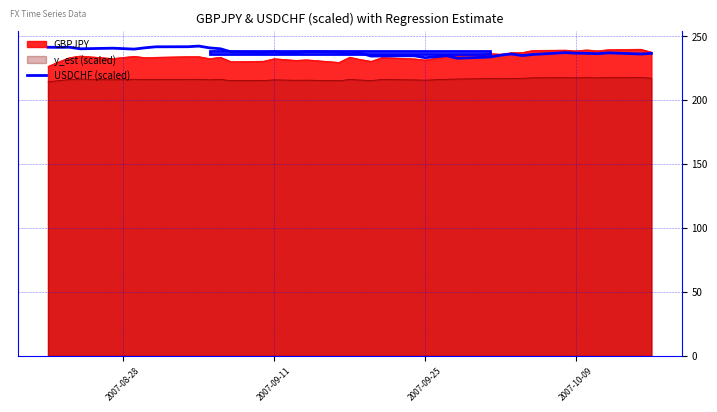

True or false: y_est (scaled) and GBPJPY cross at least once.

False